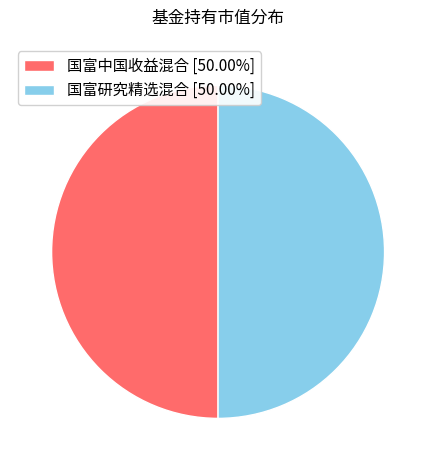

Combined, do 国富研究精选混合 [50.00%] and 国富中国收益混合 [50.00%] account for over 50%?

Yes